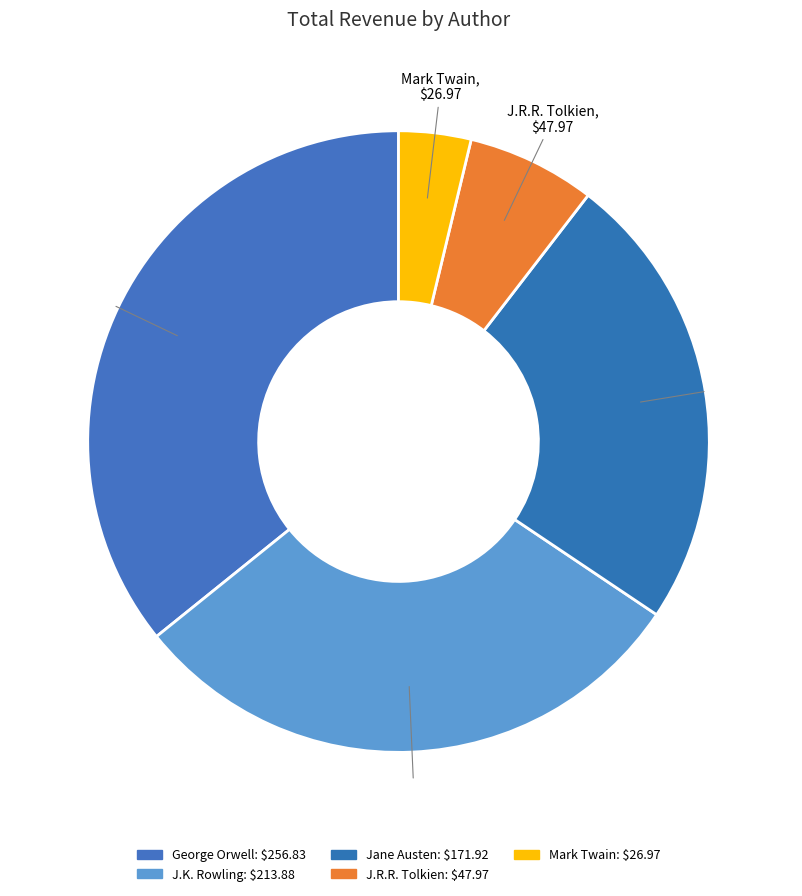

Which category has the smallest portion of the pie?

Mark Twain